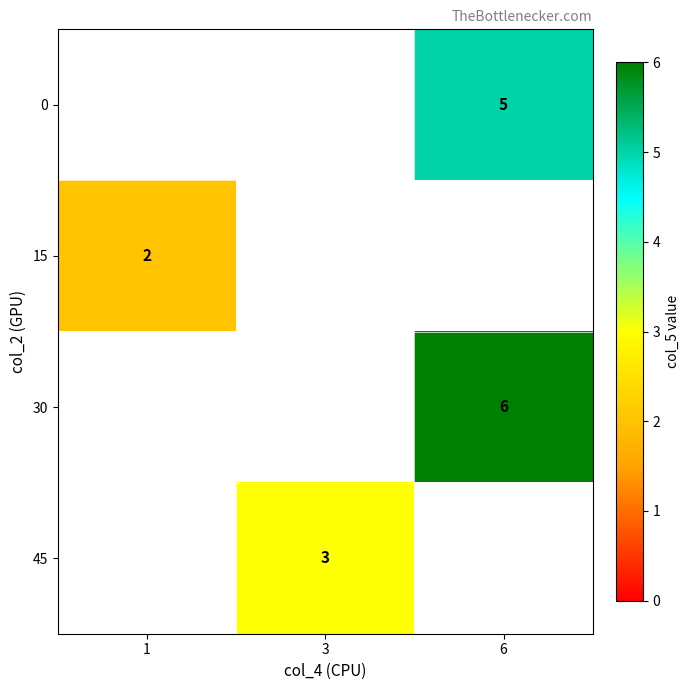

How many categories are shown in the chart?

3